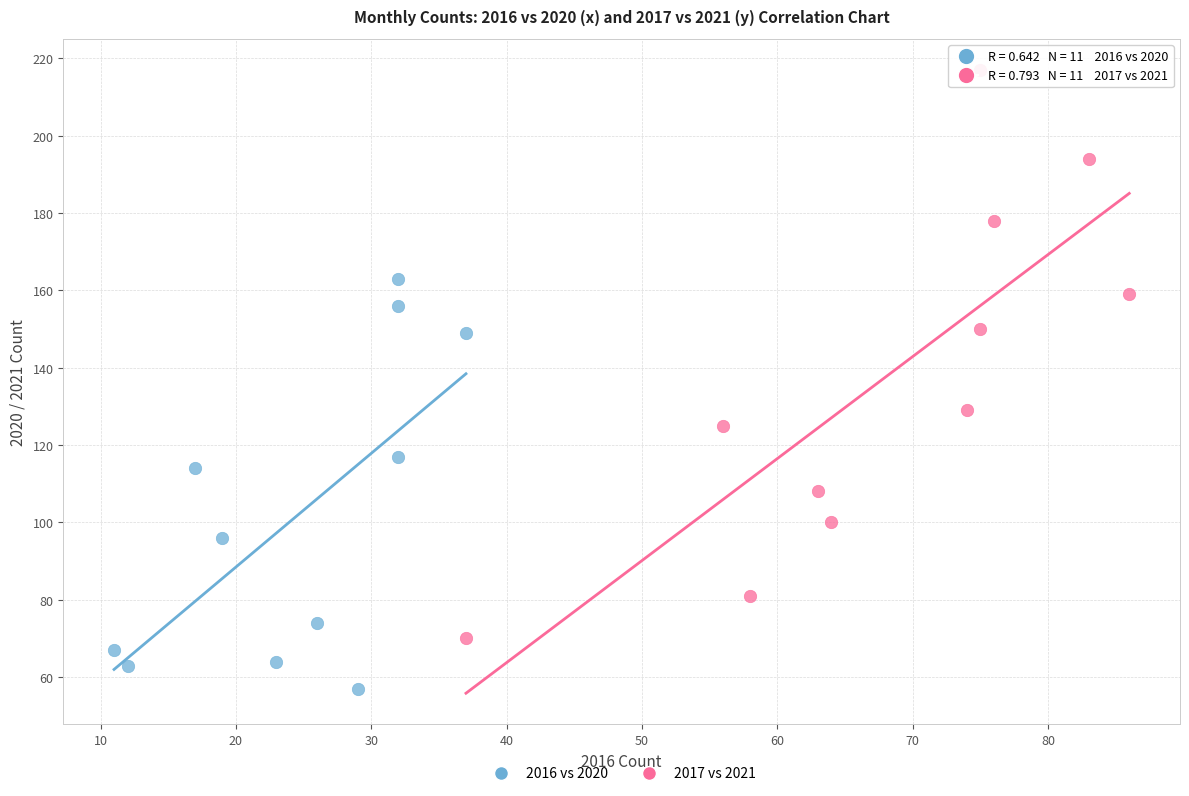

What are all the series names shown in the legend?

2016 vs 2020, 2017 vs 2021